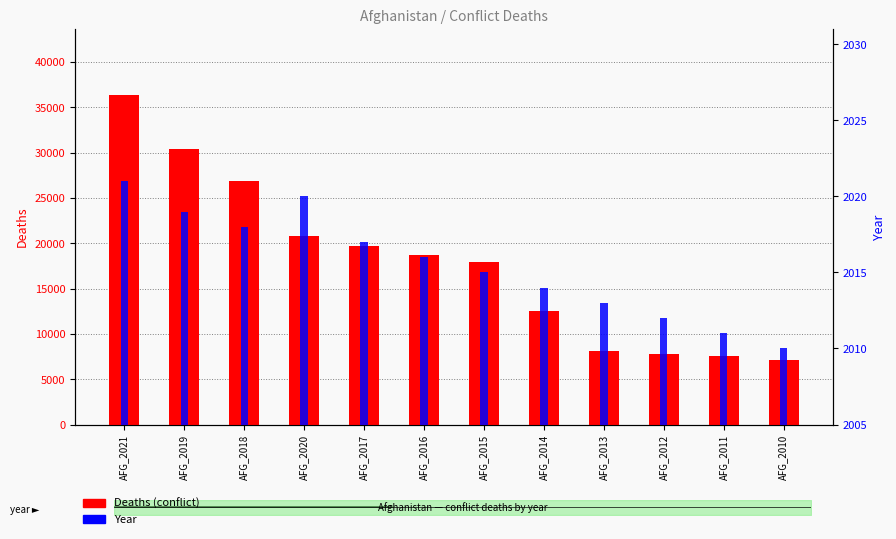

Read the Year value at AFG_2021, to the nearest 10.

2020